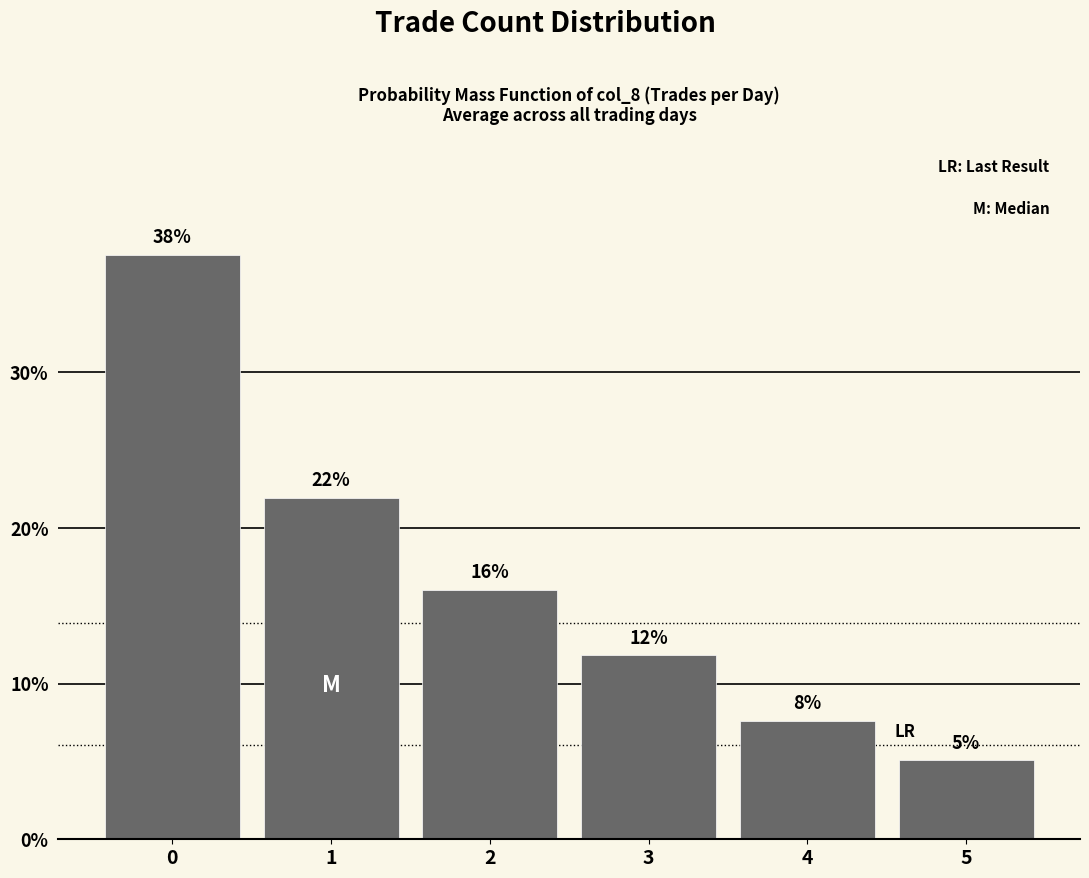

What is the average value?

16.7